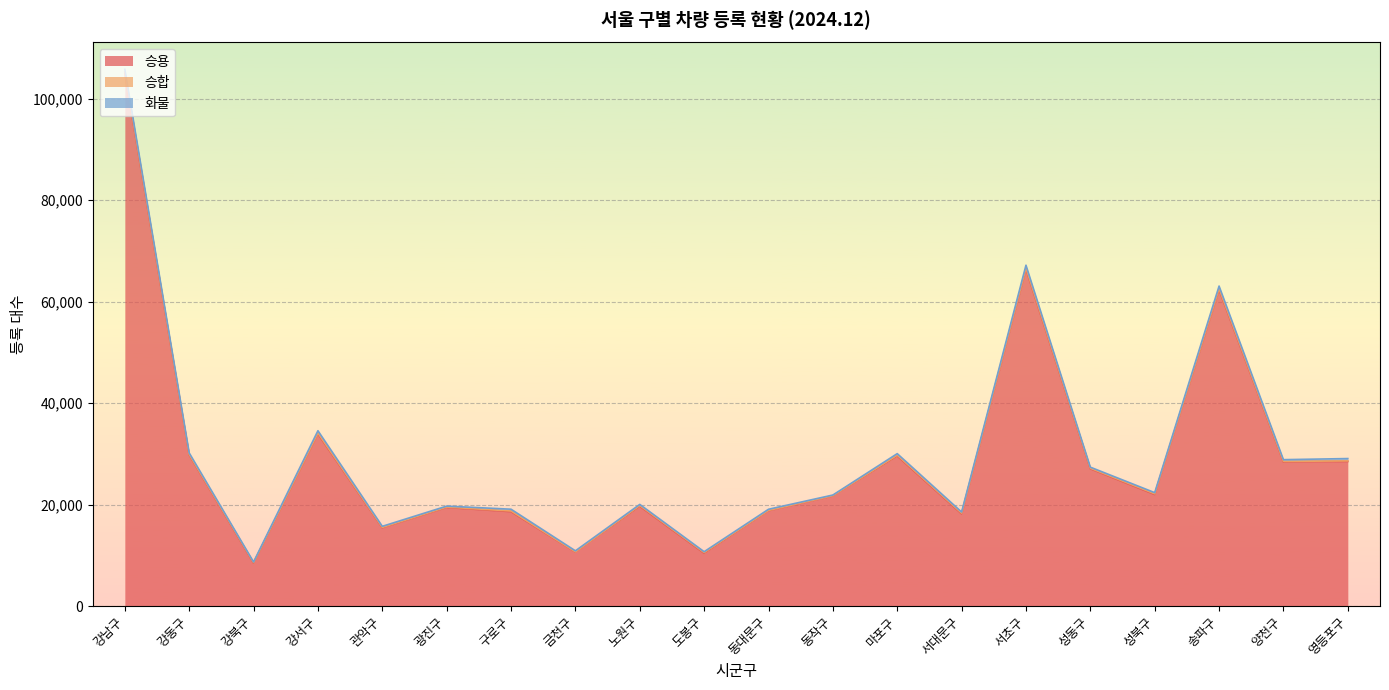

How many data points does each series have?

20